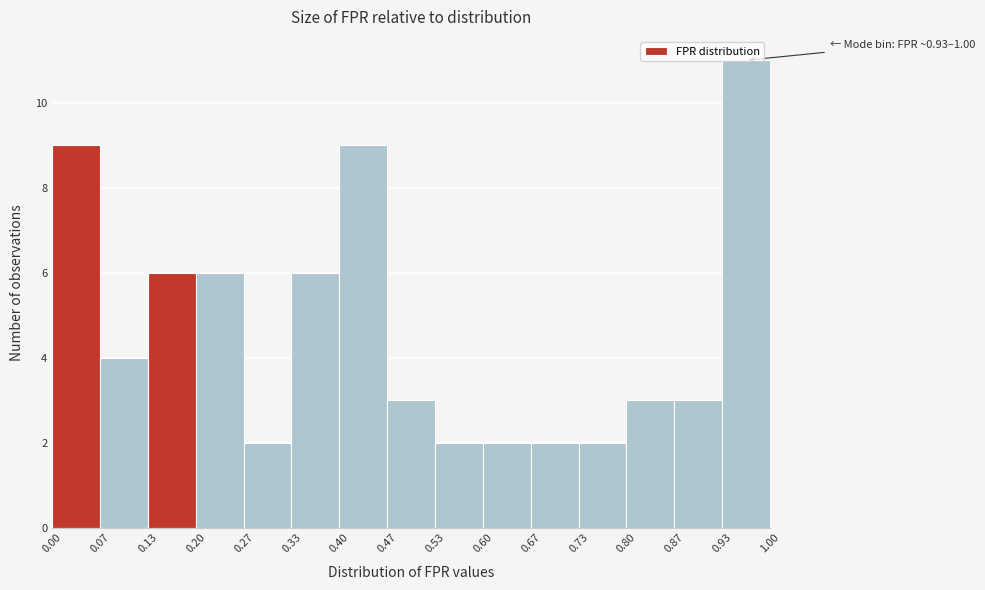

Over which range of the x-axis is the bar tallest?

0.93 to 1.00